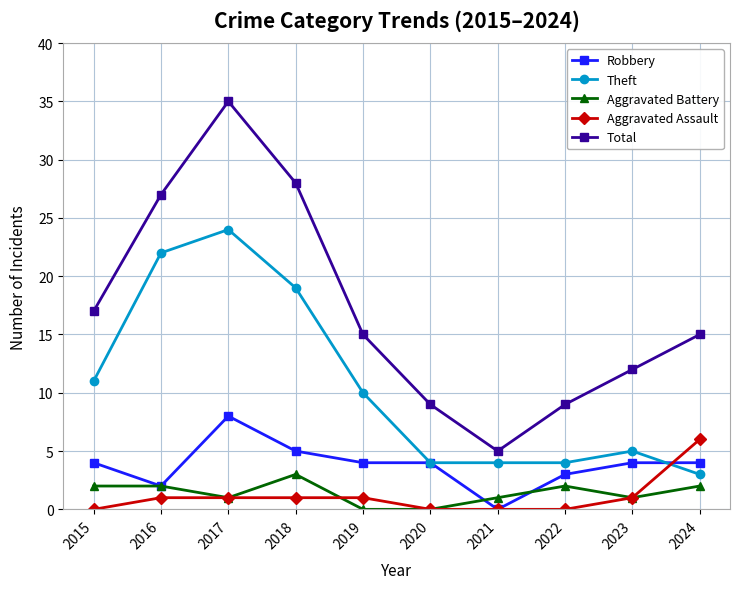

What is the sum of the Aggravated Assault values at 2022 and 2023?

1